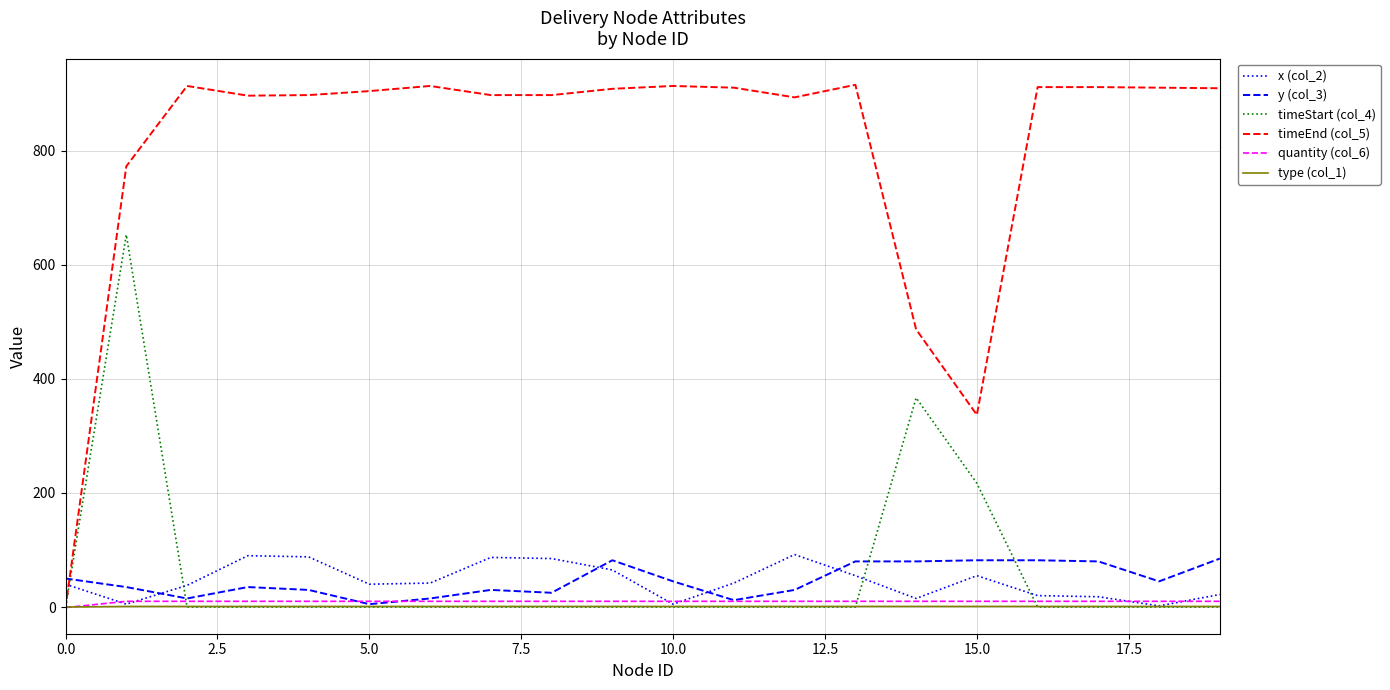

What is the maximum value shown in the chart?

916